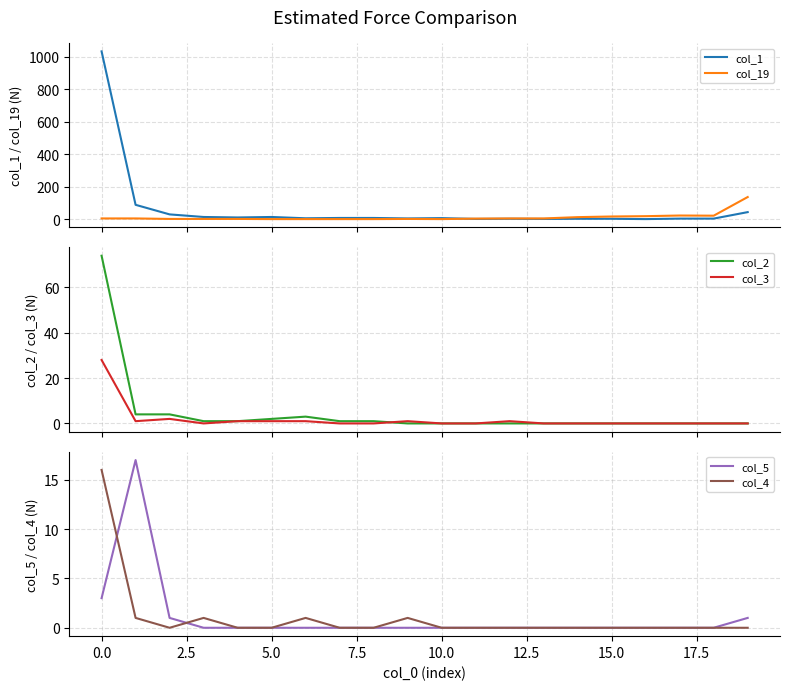

Is it true that col_4 equals 5 at 10.0?

False